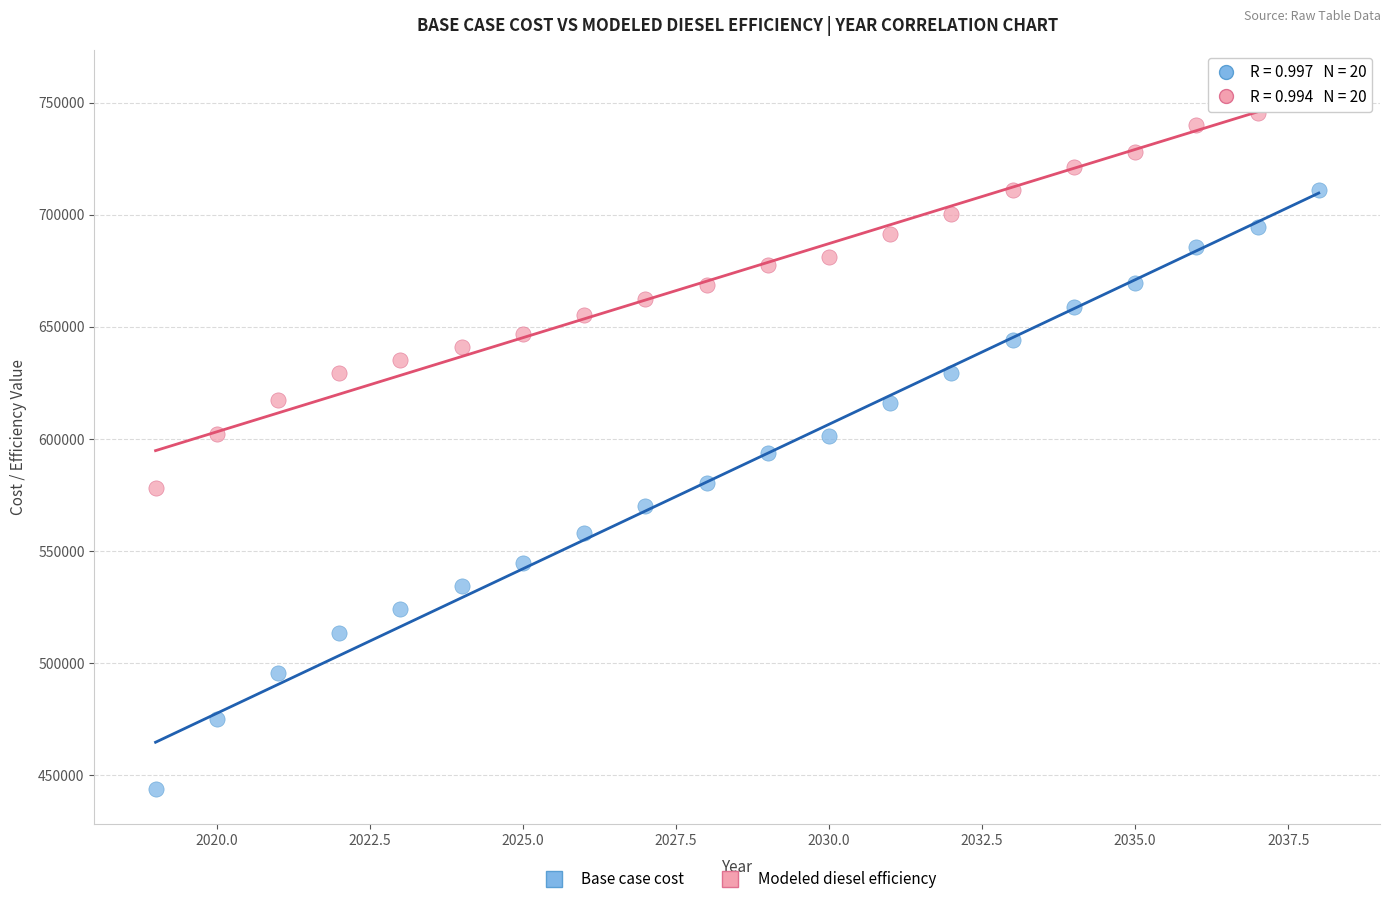

Across all data points, what is the range of X values (max minus min)?

19.0